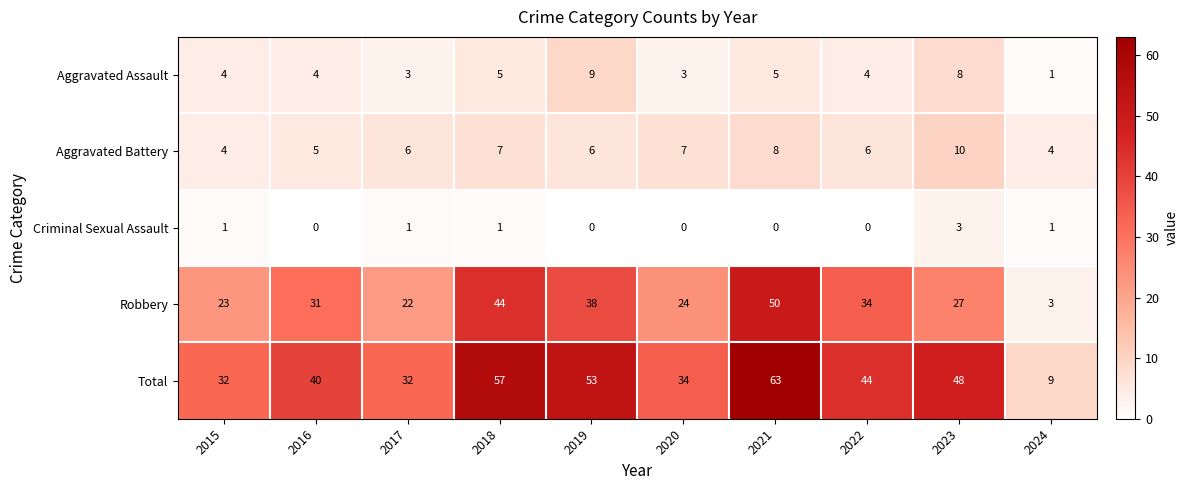

At how many categories does at least one series exceed 7?

10